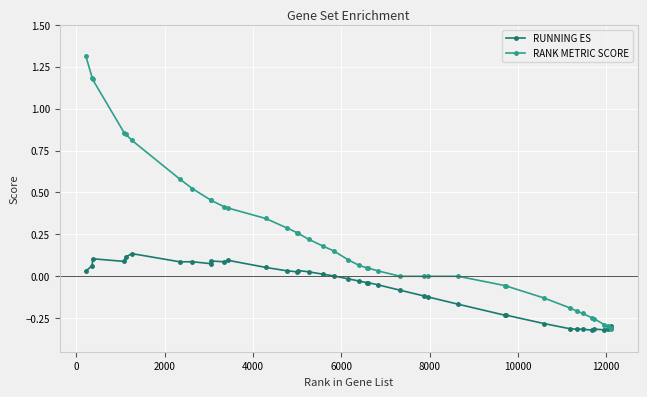

Which series has the widest spread of values?

RANK METRIC SCORE